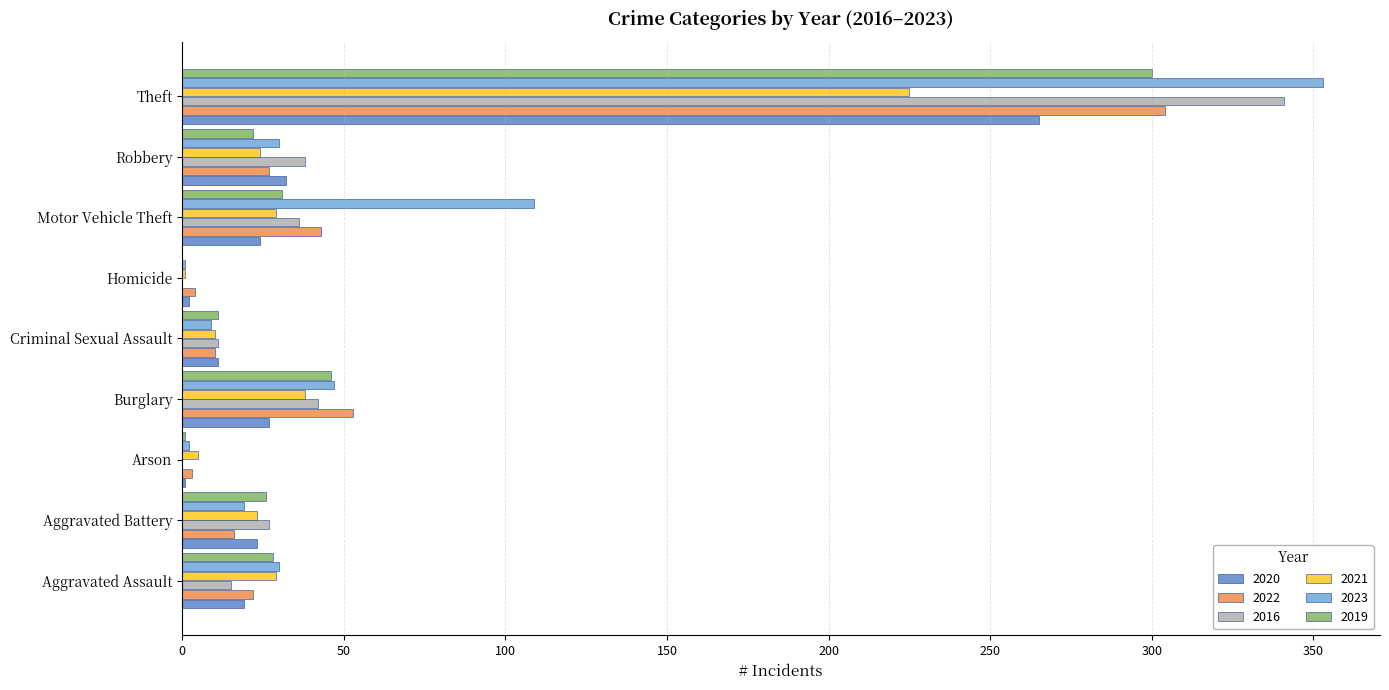

At which label is 2023 closest to 177?

Motor Vehicle Theft